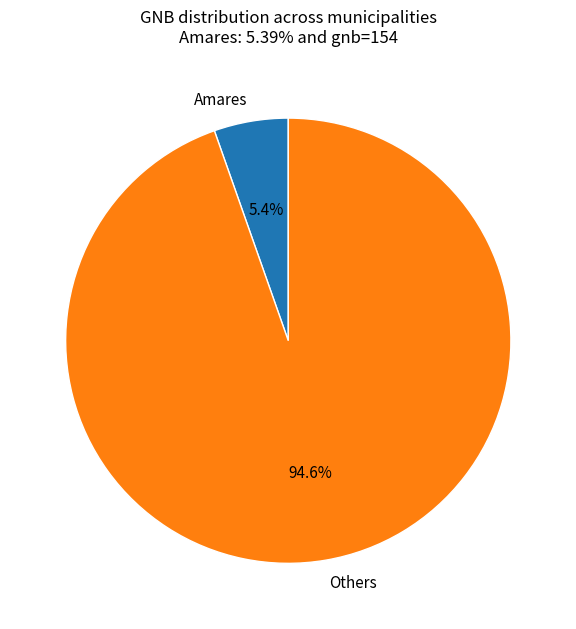

Rank the categories by value from highest to lowest.

Others, Amares